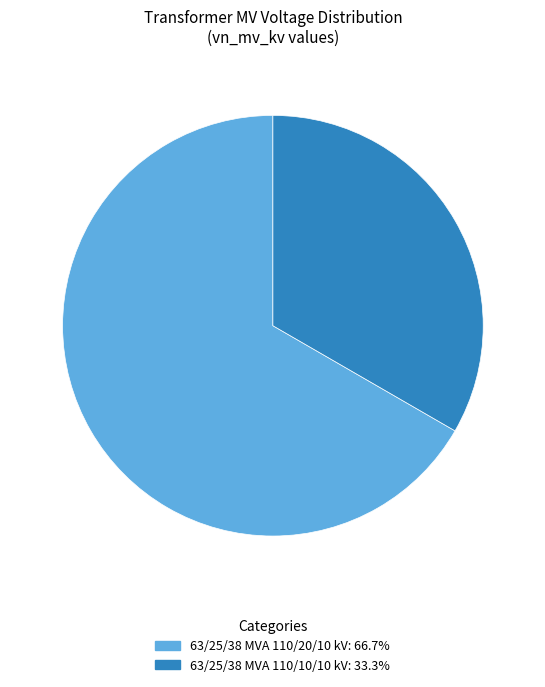

What is the smallest slice in the pie chart?

63/25/38 MVA 110/10/10 kV